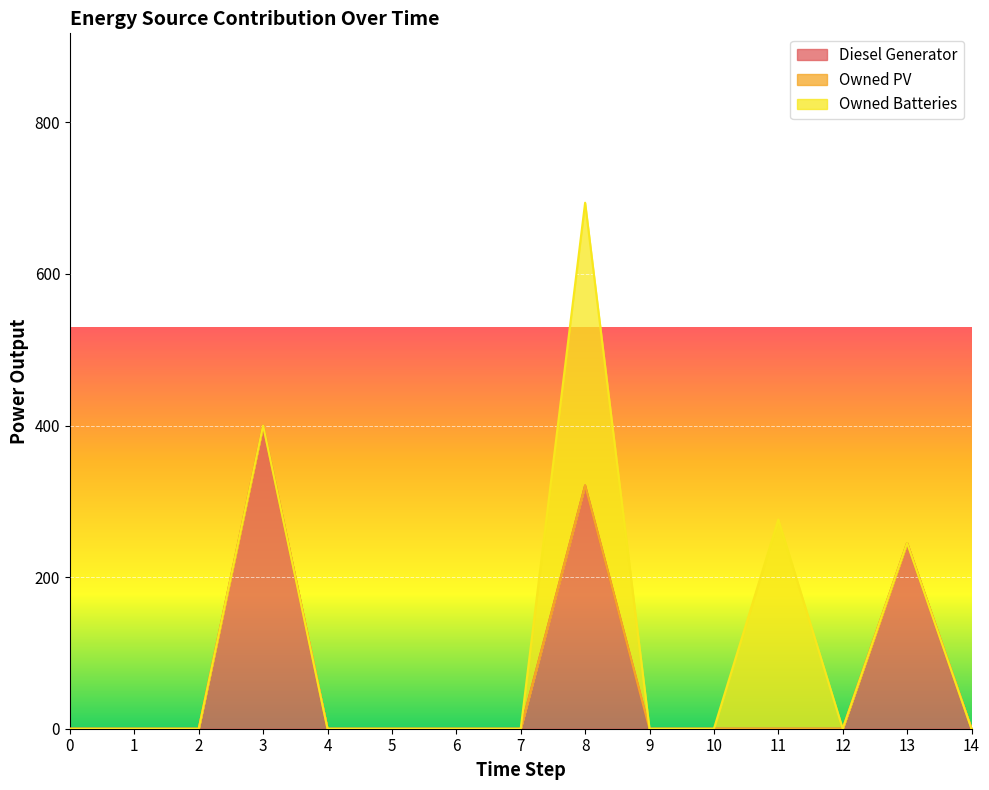

Is the value of Owned Batteries at 10 greater than the value of Owned PV at 10?

No